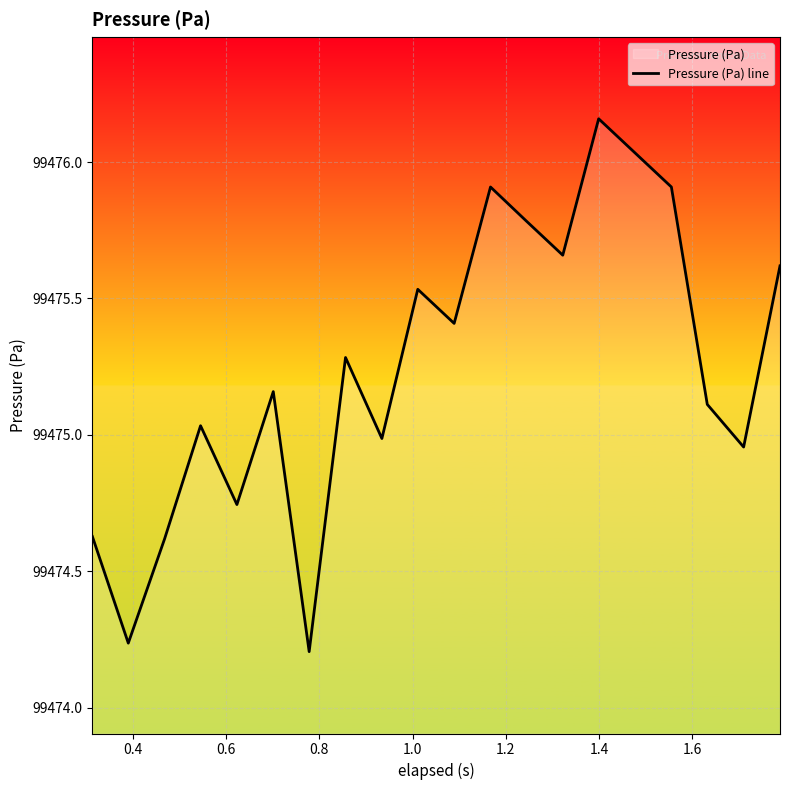

How many lines are shown in the chart?

1